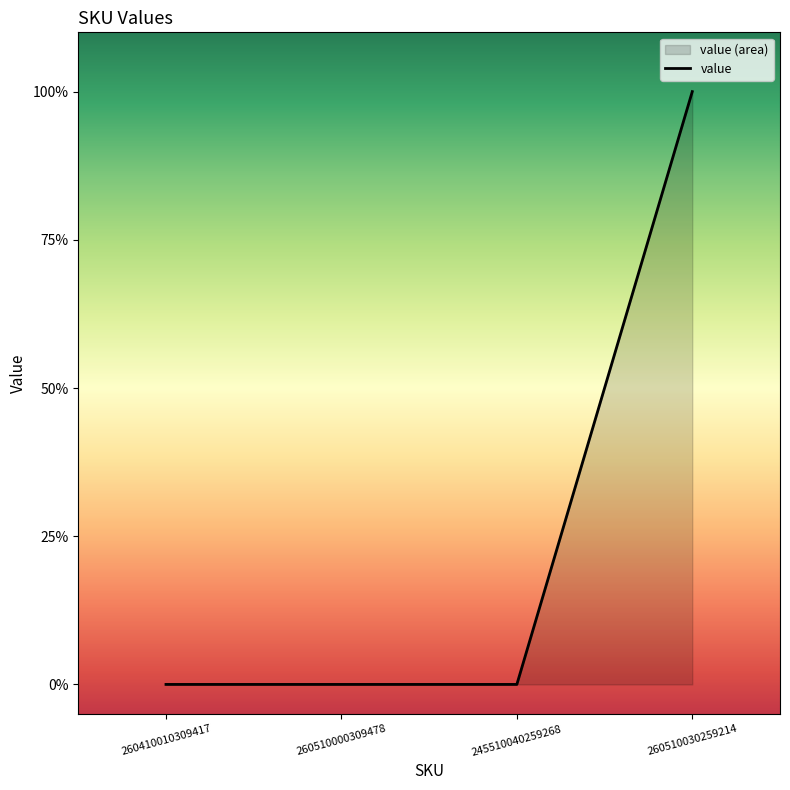

List the labels in order of value, largest first.

260510030259214, 260410010309417, 260510000309478, 245510040259268